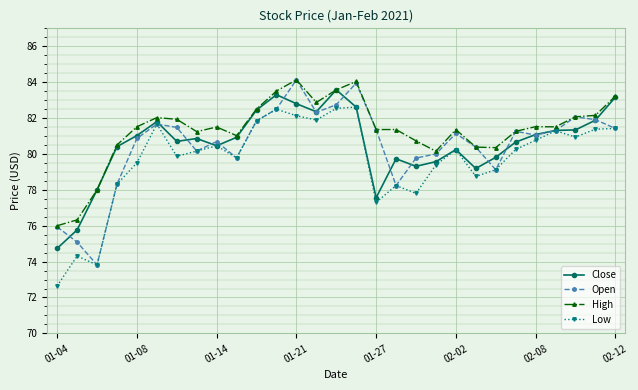

What is the lowest value of the Close series?

74.7